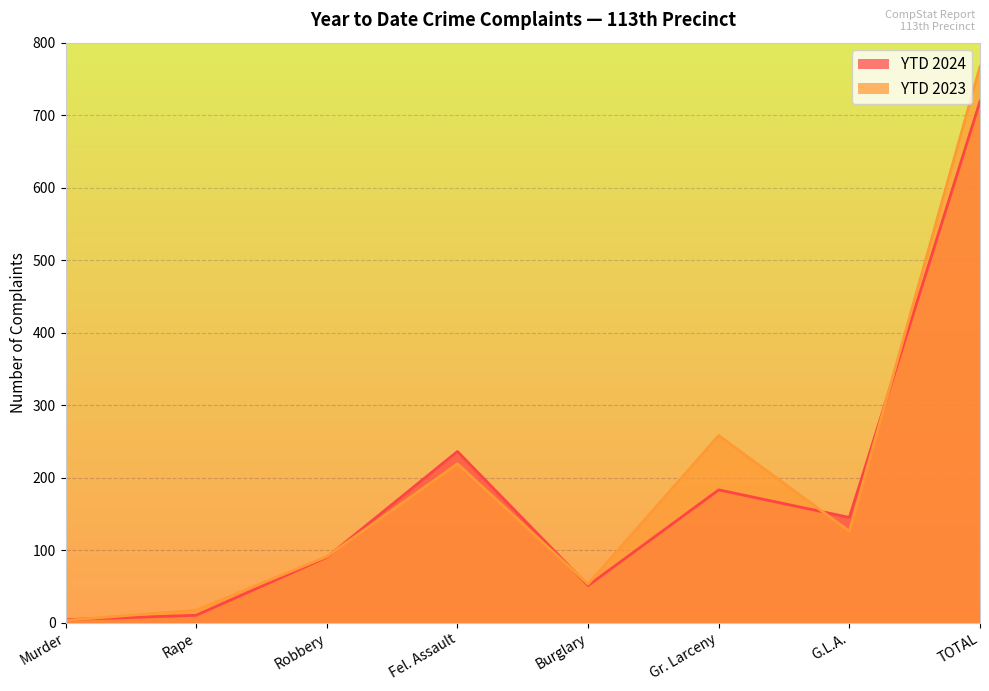

Which series has the largest total across all categories?

YTD 2023